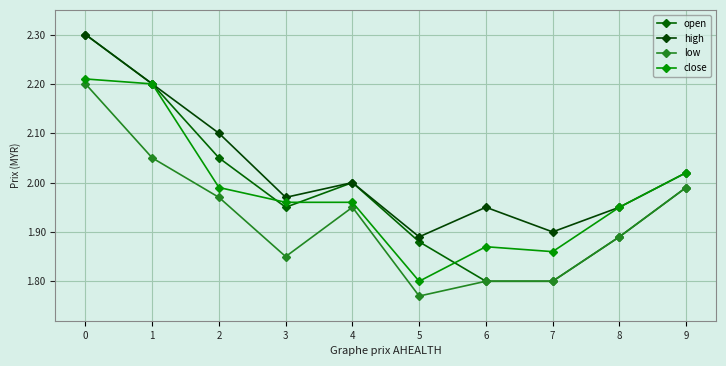

At which category does the chart reach its minimum across all series?

5